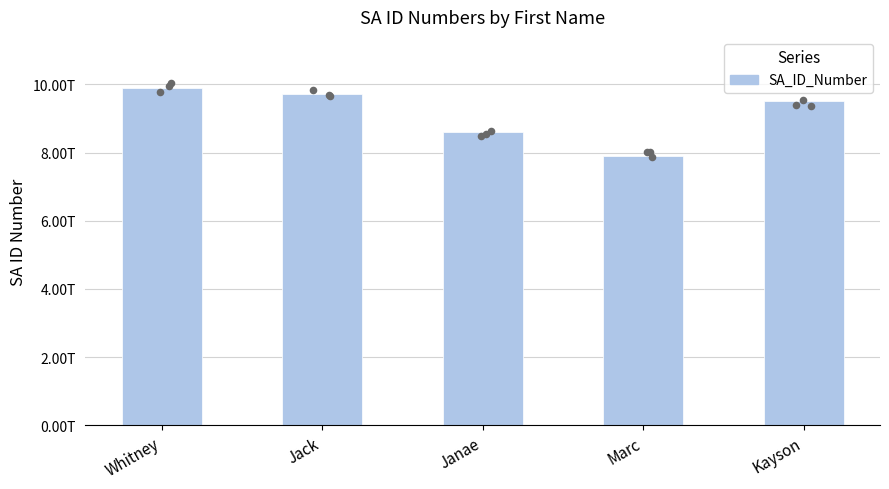

Approximately how many times larger is the value at Jack compared to Kayson?

1.0